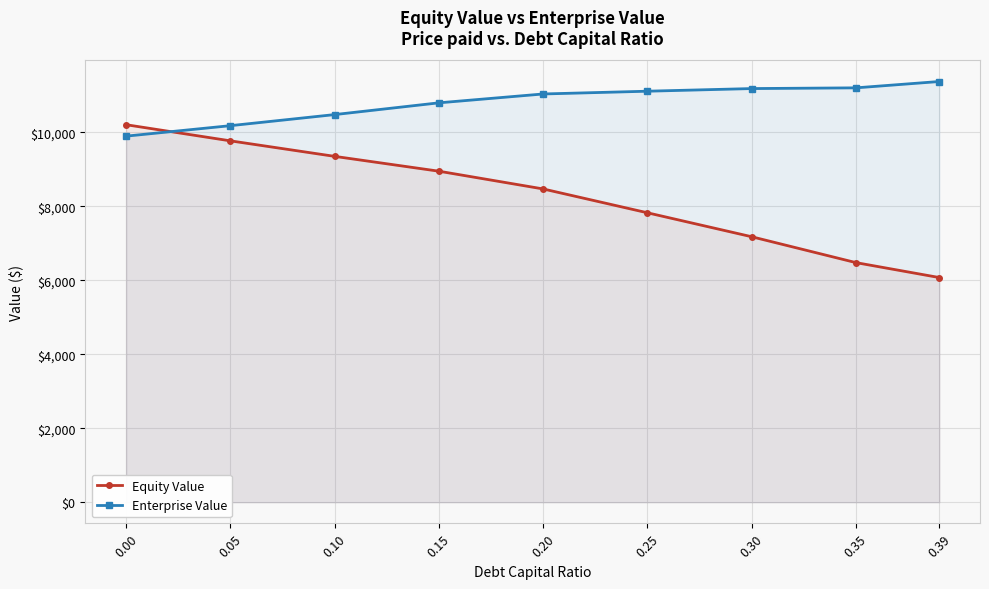

At how many categories does at least one series exceed 10354?

7